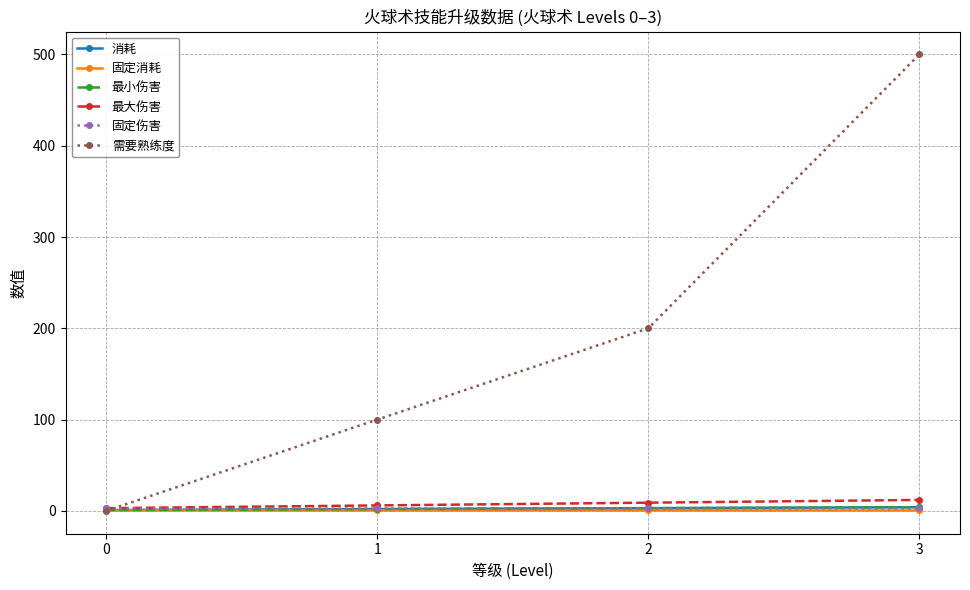

How many lines are shown in the chart?

6